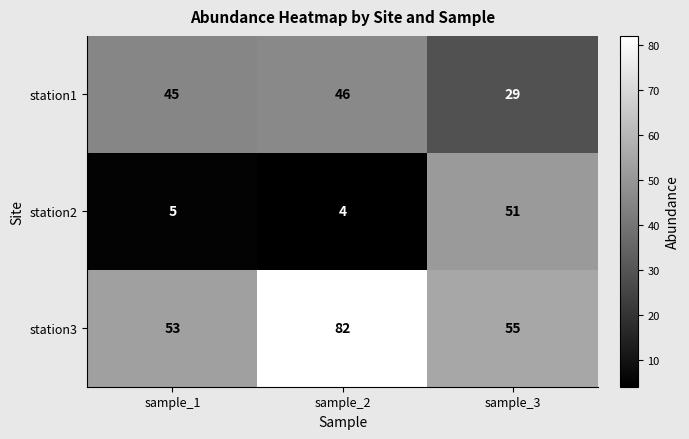

What is the sum of the station3 values at sample_1 and sample_3?

108